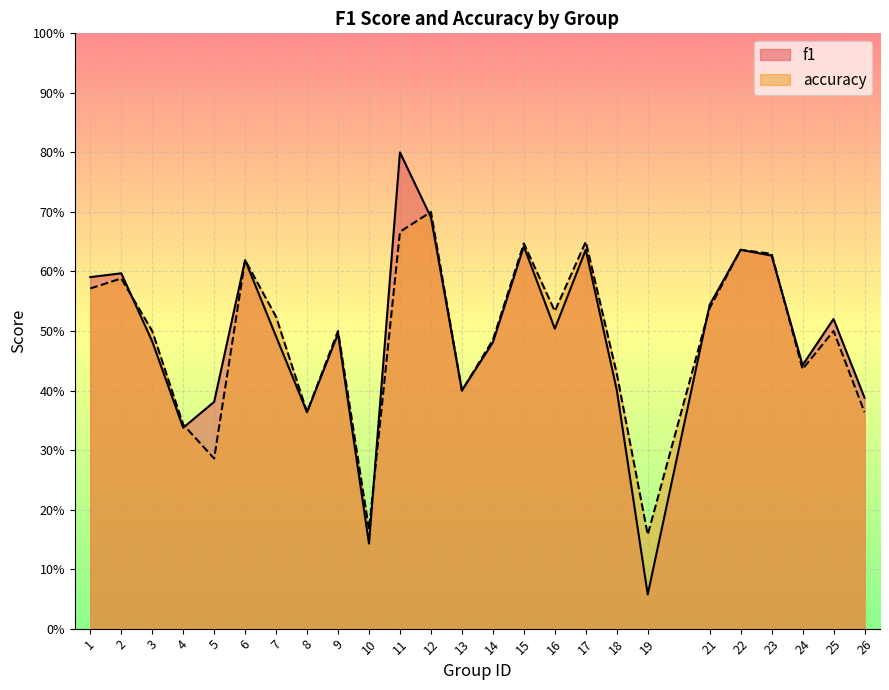

True or false: accuracy and f1 intersect in this chart.

True